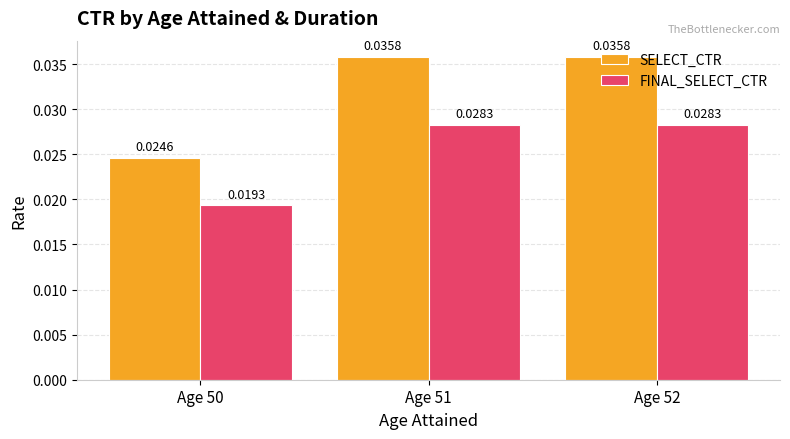

Which series changed the most between Age 50 and Age 52?

SELECT_CTR